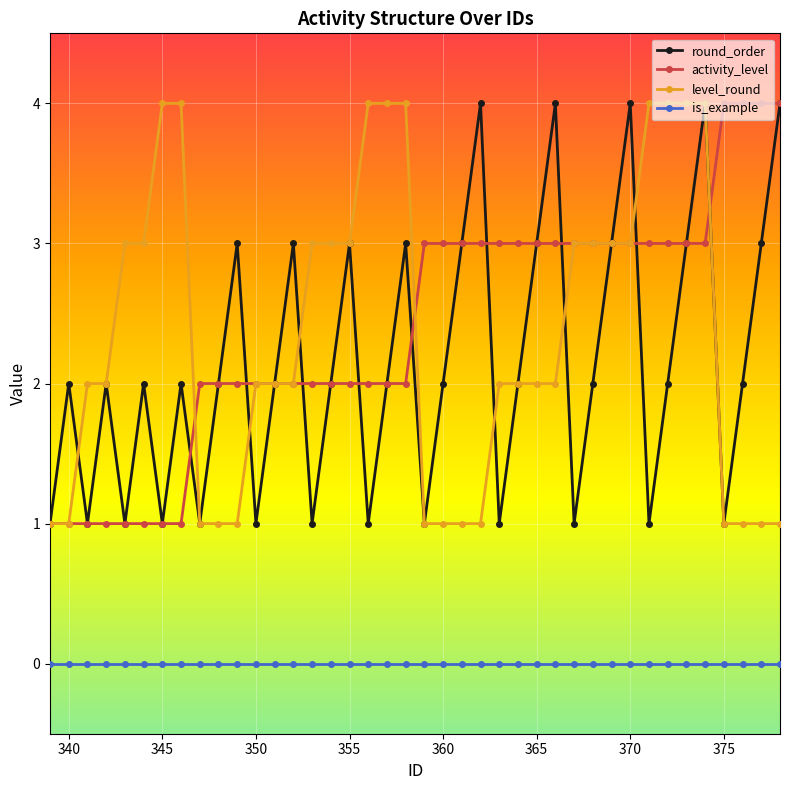

What is the value of the level_round point at the 19th from the left?

4